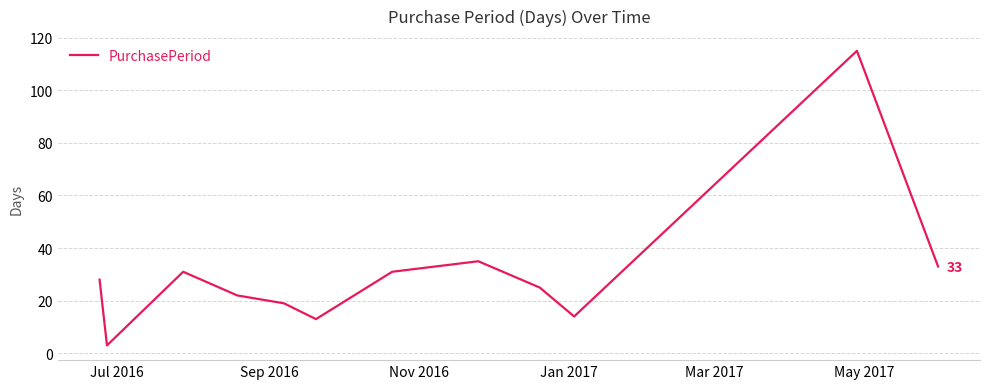

Reading right to left, extract all data points from this chart.

33	115	14	25	35	31	13	19	22	31	3	28